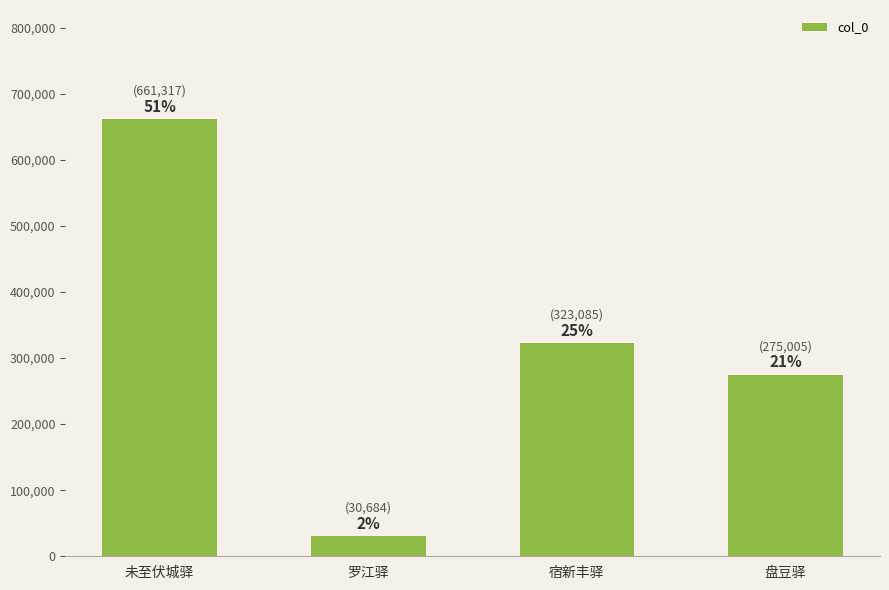

How many bars are there in total?

4